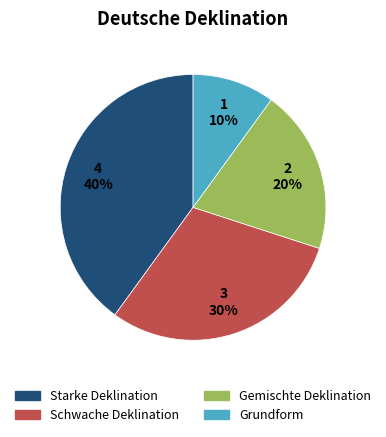

Which slice is the smallest?

Grundform